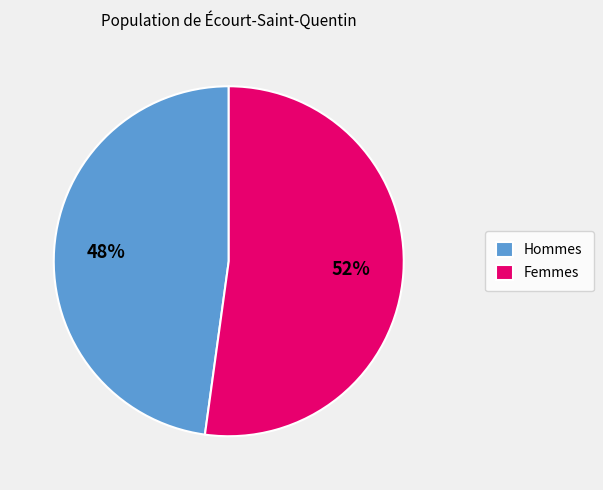

Approximately how many times larger is the value at Hommes compared to Femmes?

0.9